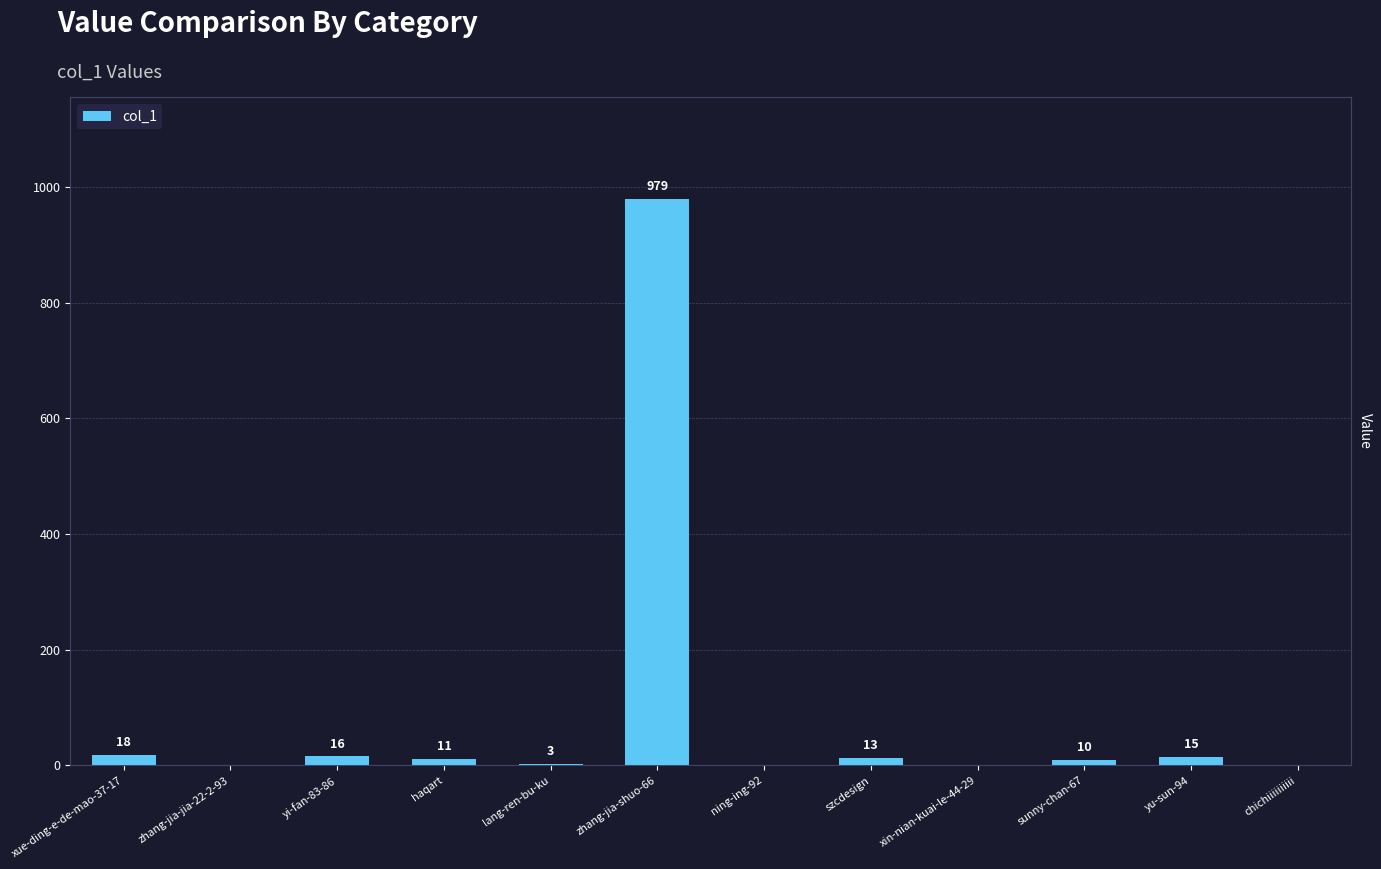

Where does the data first go above 11?

xue-ding-e-de-mao-37-17